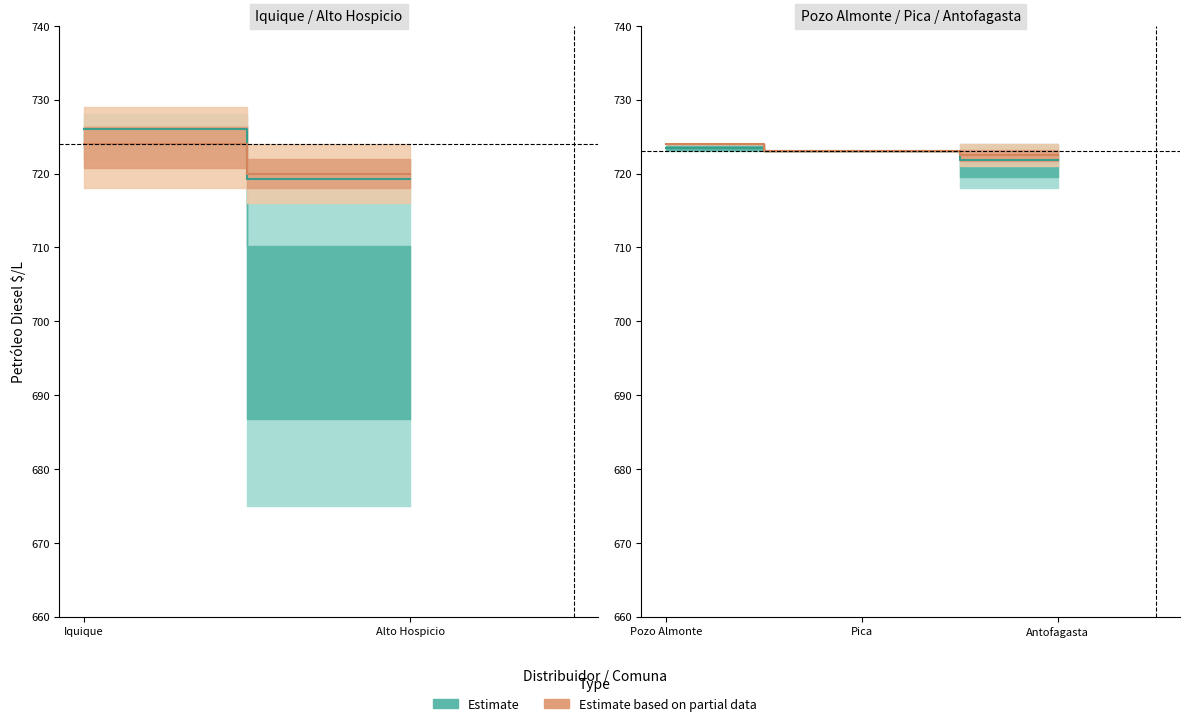

How many Estimate values are between 721 and 723?

2